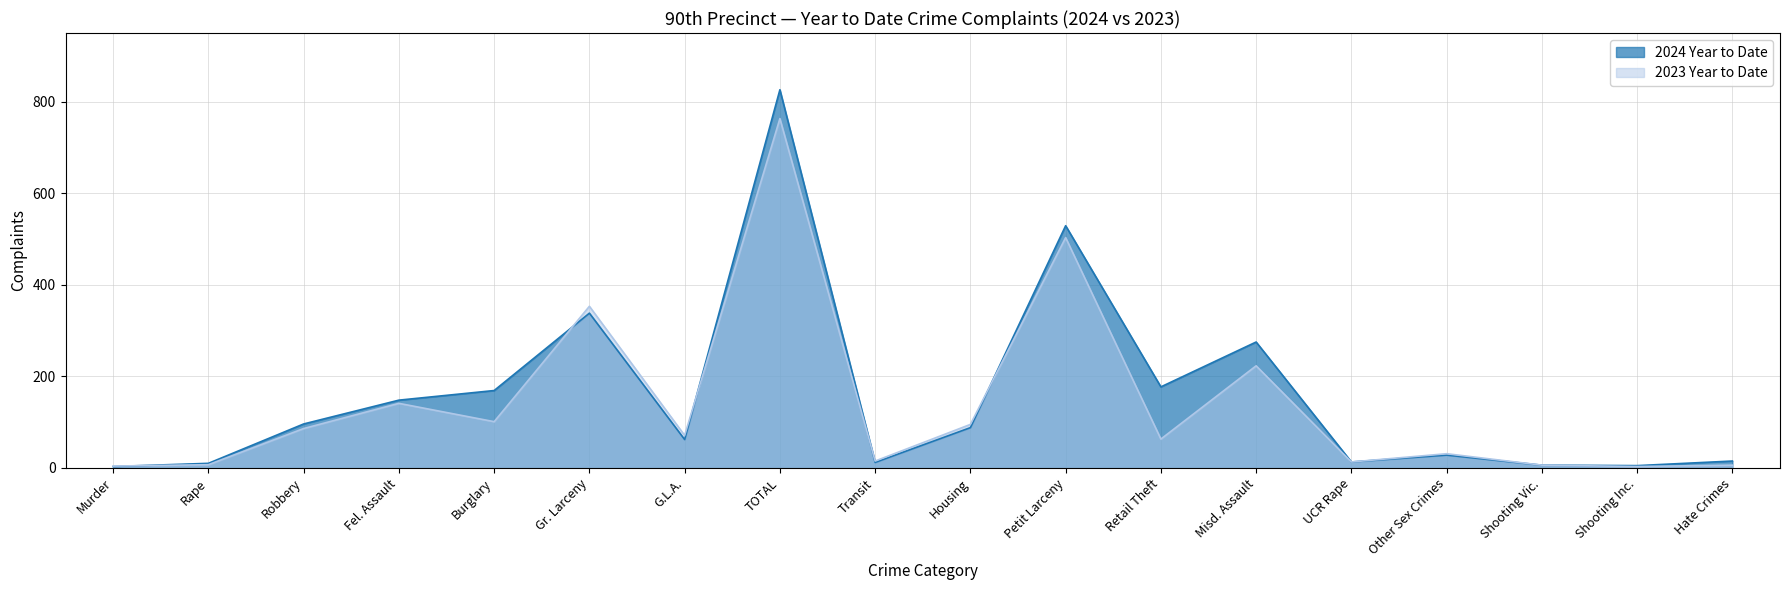

Is it true that 2023 Year to Date equals 31 at Other Sex Crimes?

True